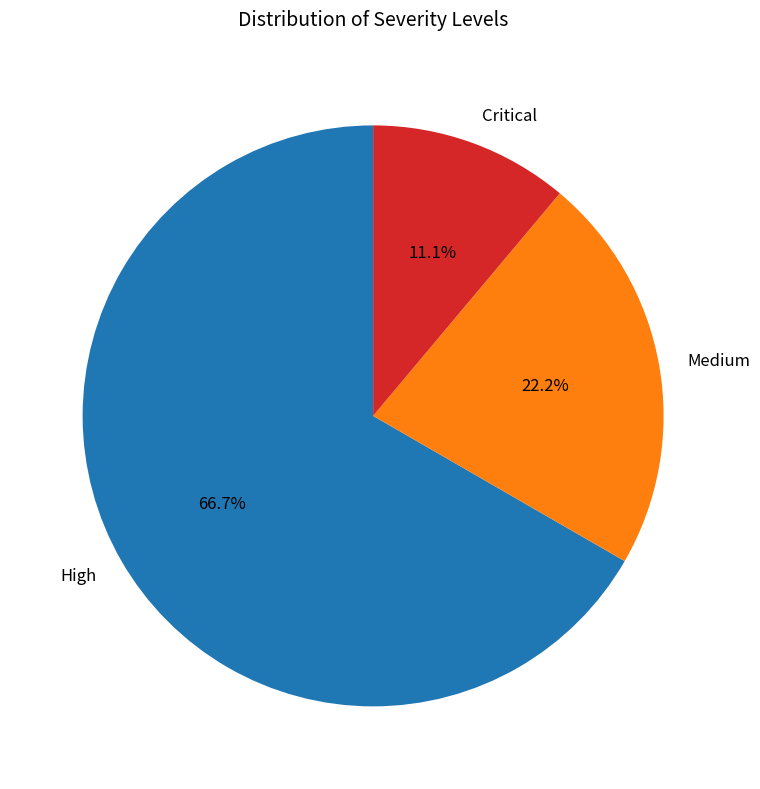

What percentage is NOT represented by Critical?

88.9%